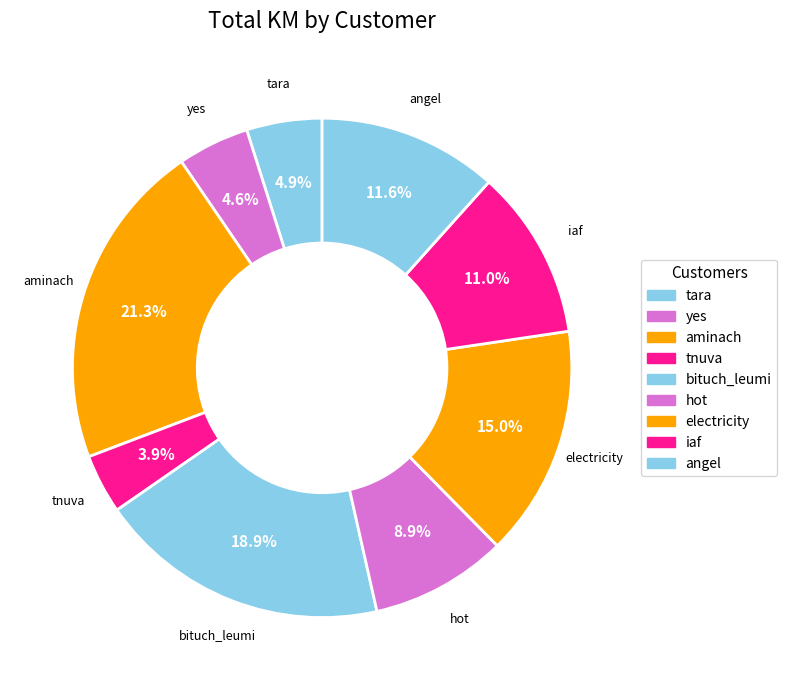

How many slices are in this pie chart?

9